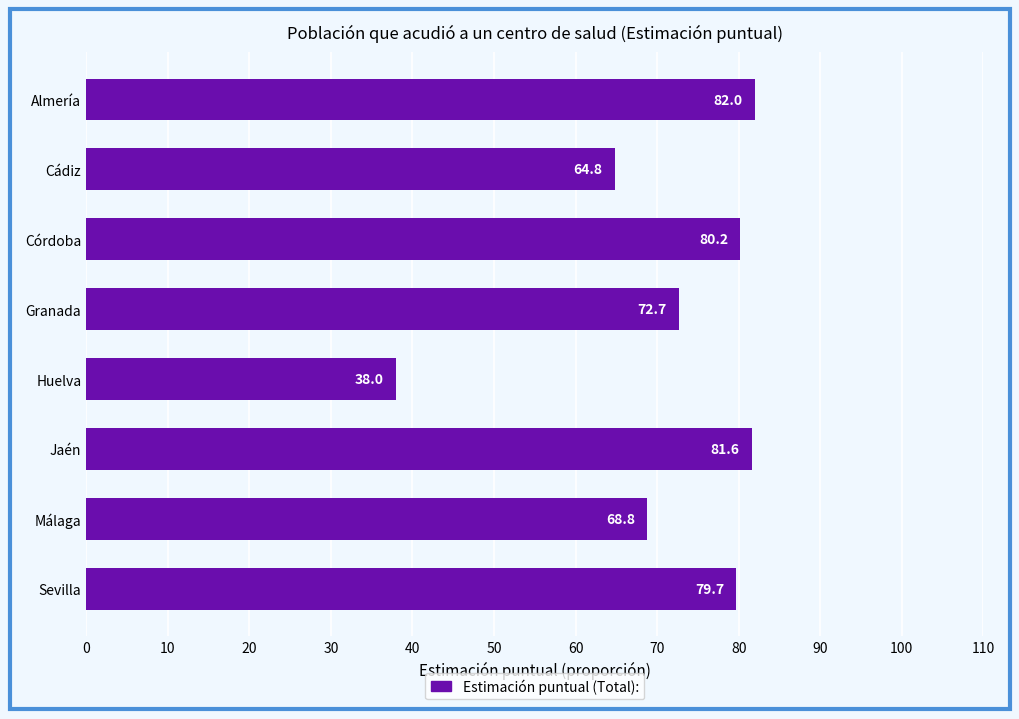

Reading bottom to top, extract all data points from this chart.

Sevilla=79.7	Málaga=68.8	Jaén=81.6	Huelva=38.0	Granada=72.7	Córdoba=80.2	Cádiz=64.8	Almería=82.0